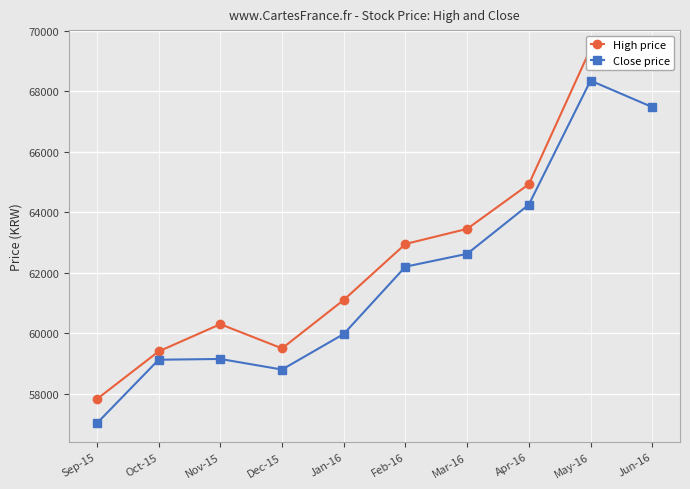

Rank the series by their average value, from lowest to highest.

Close price, High price